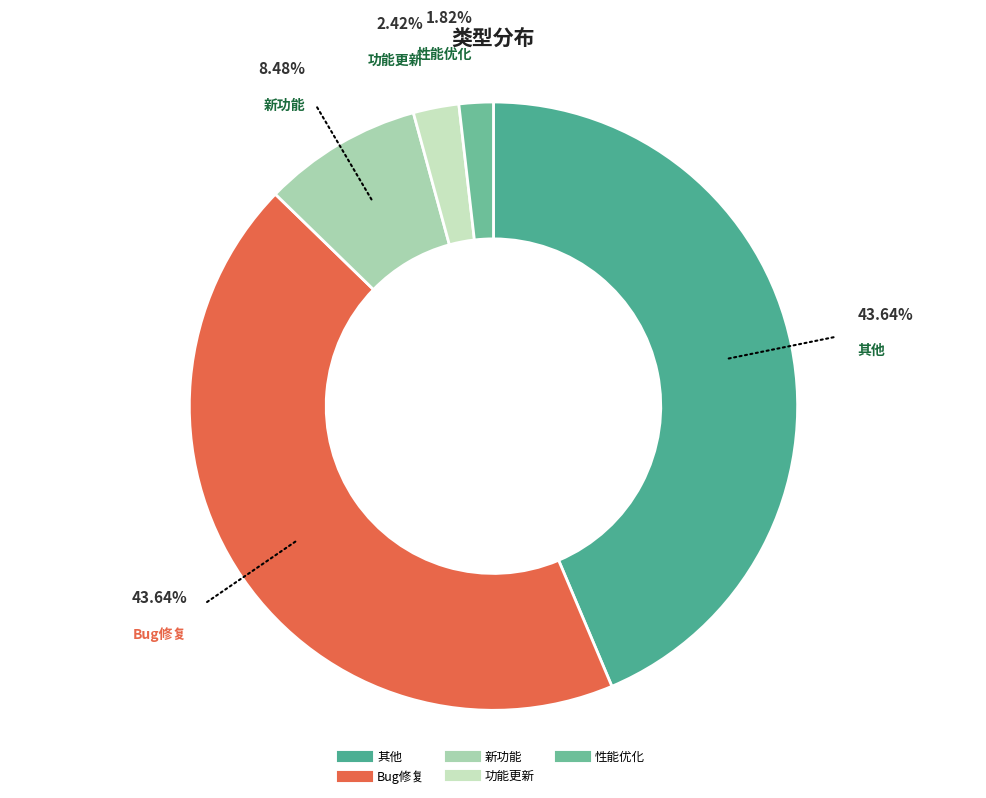

Count the number of slices in the pie.

5